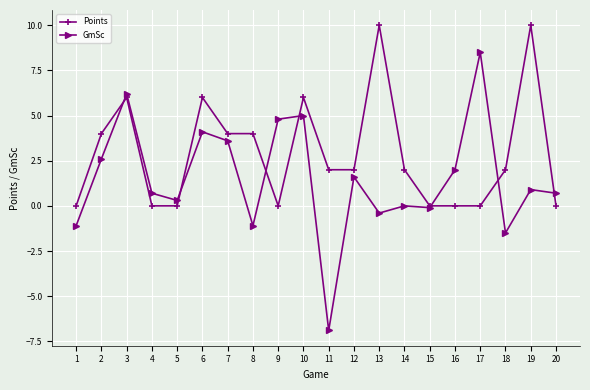

What is the difference between the maximum and second lowest values in the GmSc series?

10.0